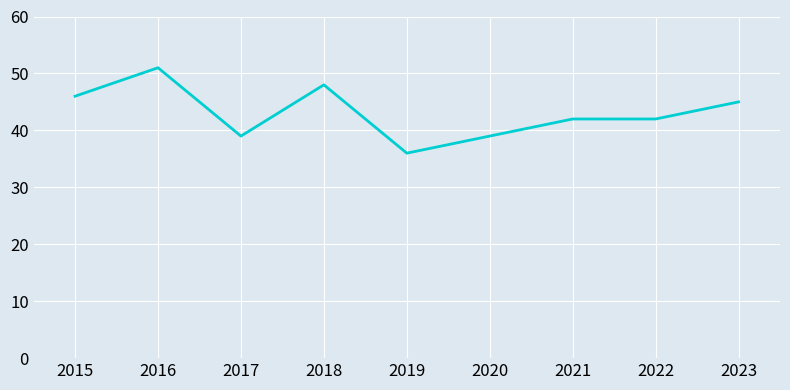

What is the average value?

43